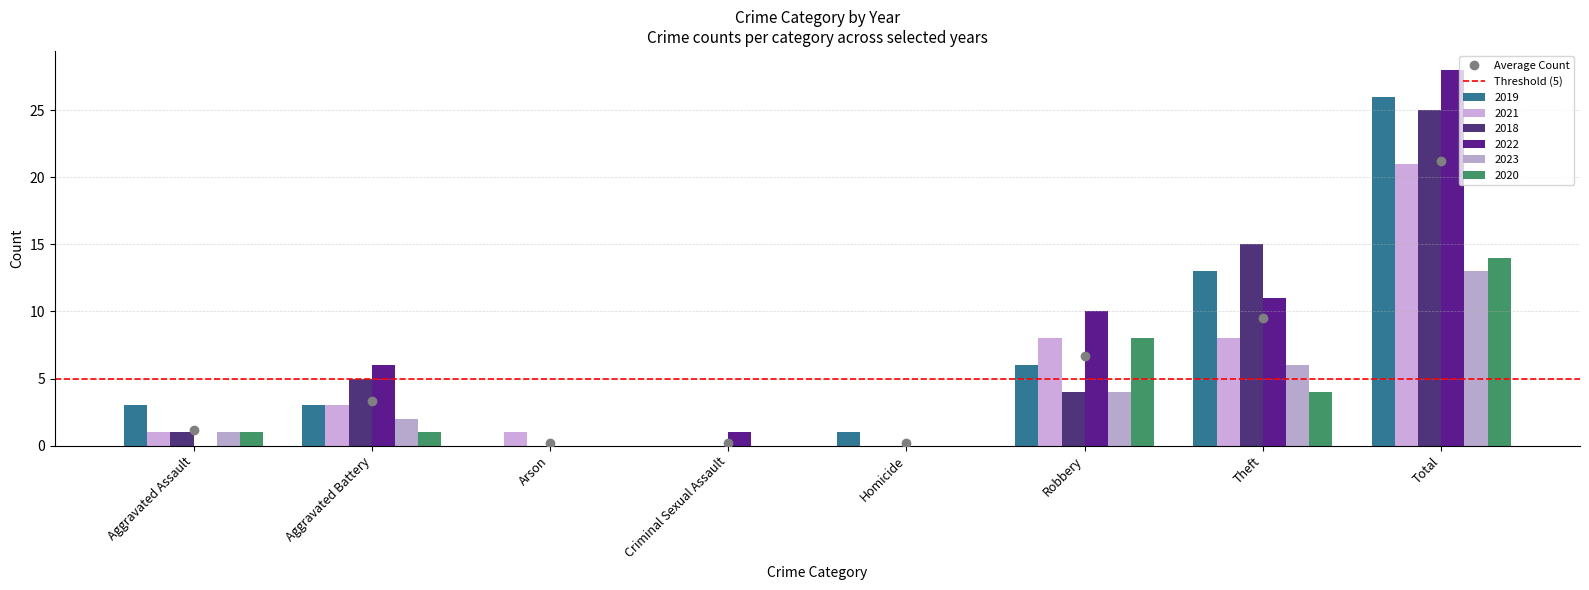

What is the difference between the highest and lowest values at Total?

15